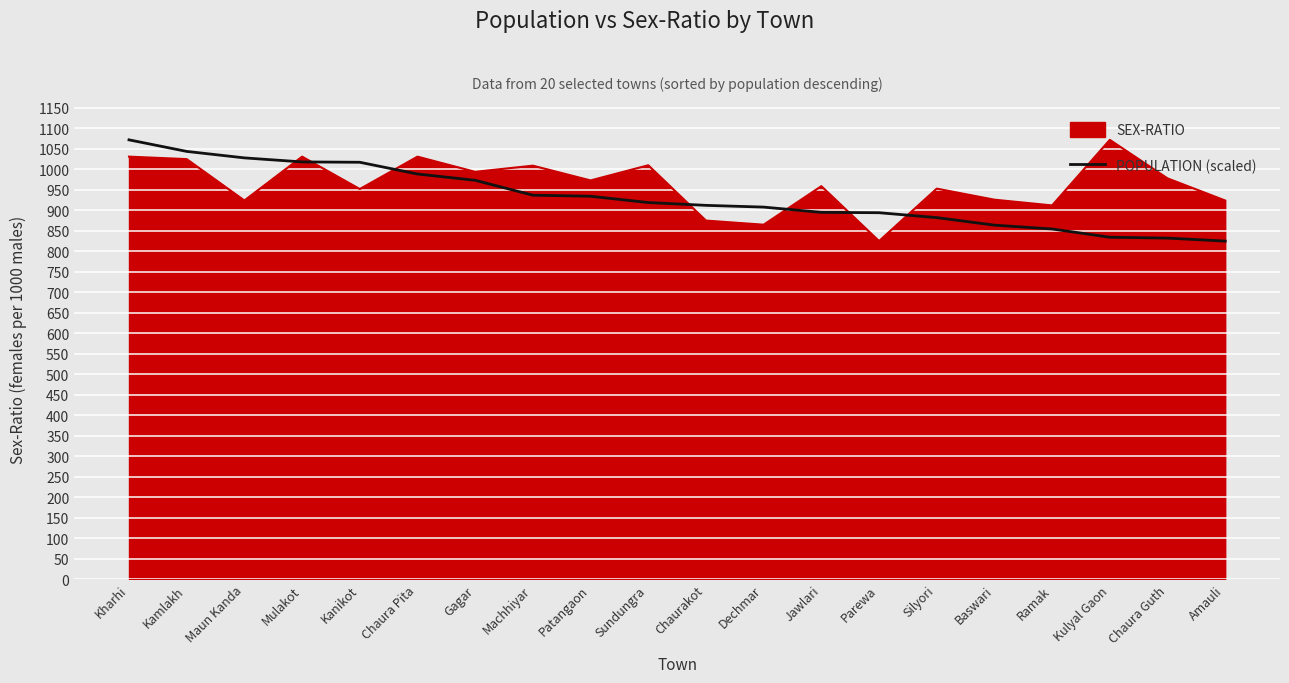

How many categories are shown in the chart?

20